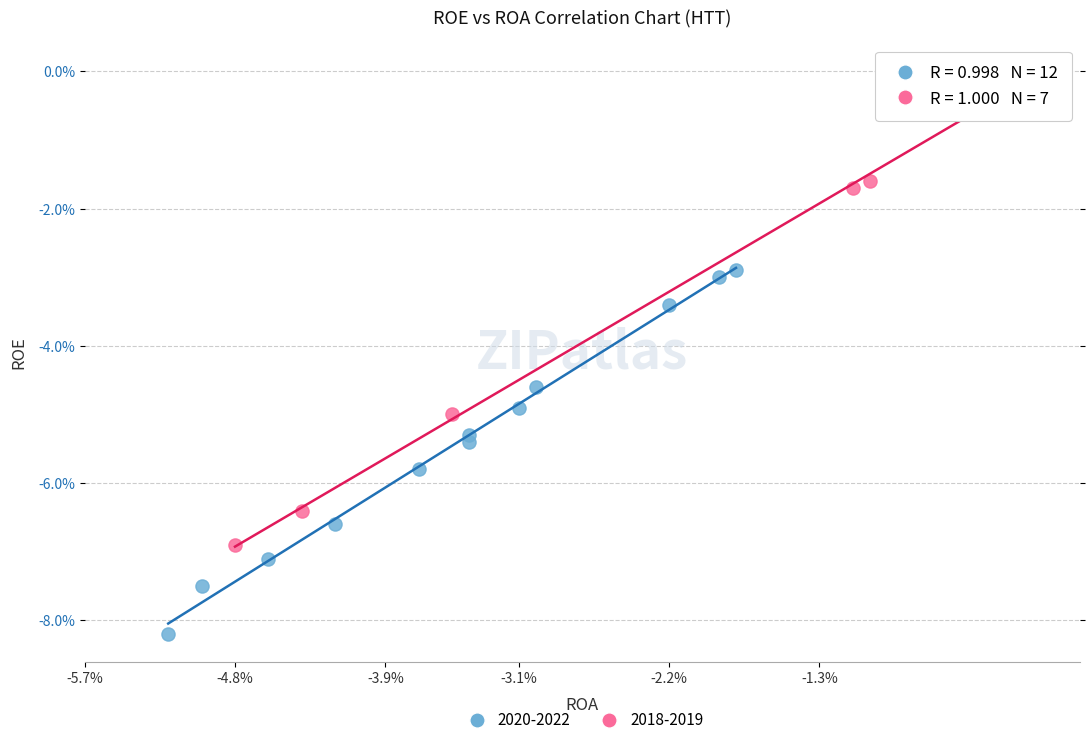

Which series has the largest Y range (max minus min)?

2018-2019